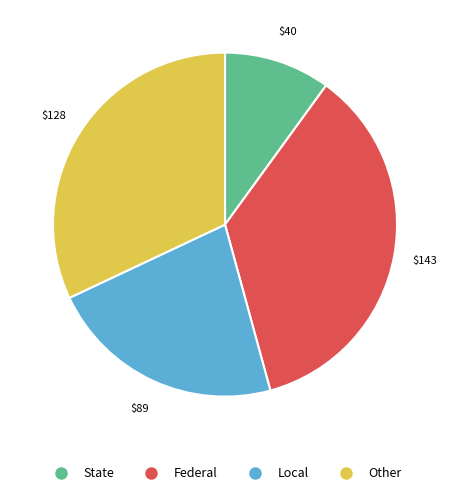

The State slice represents 10% of the pie. True or false?

True